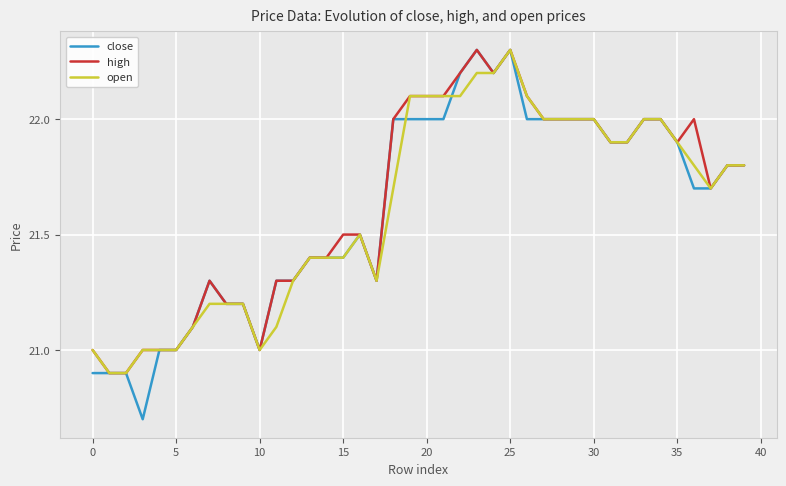

What is the greatest value displayed?

22.3